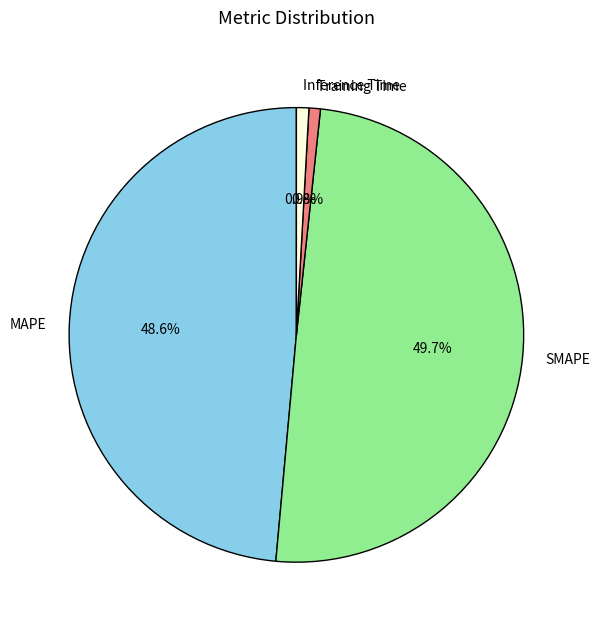

What percentage is the MAPE slice, to the nearest percent?

49%